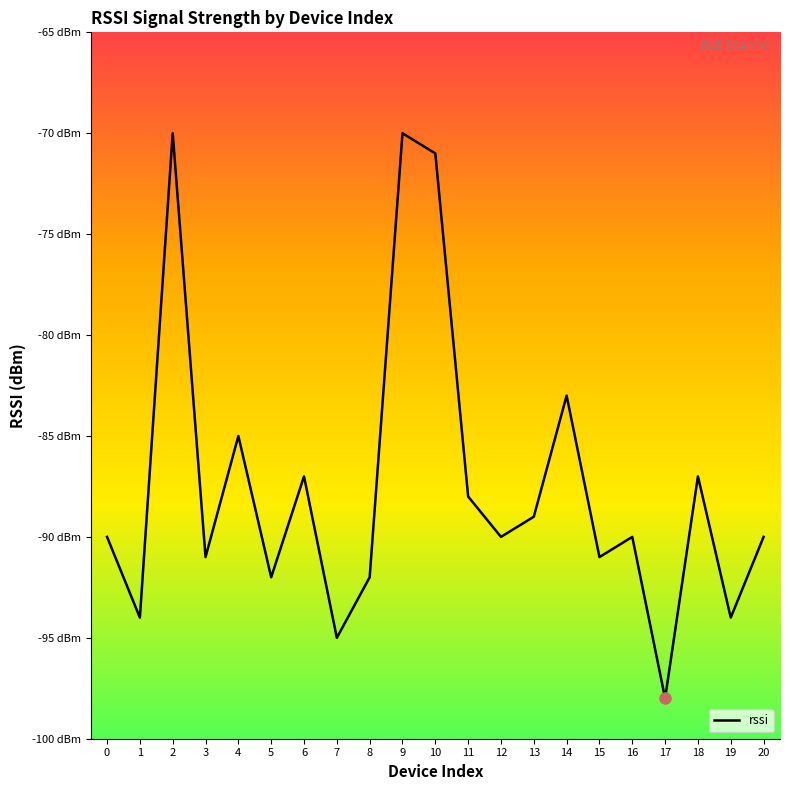

Rank the categories by value from lowest to highest.

17, 7, 1, 19, 5, 8, 3, 15, 0, 12, 16, 20, 13, 11, 6, 18, 4, 14, 10, 2, 9